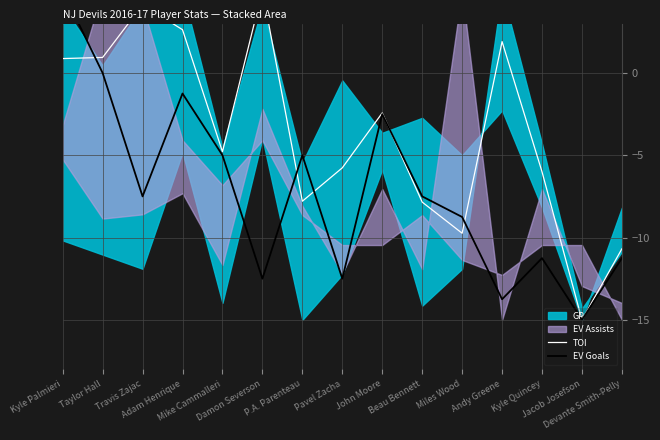

Is the value of EV Goals at Damon Severson greater than the value of TOI at Kyle Quincey?

No